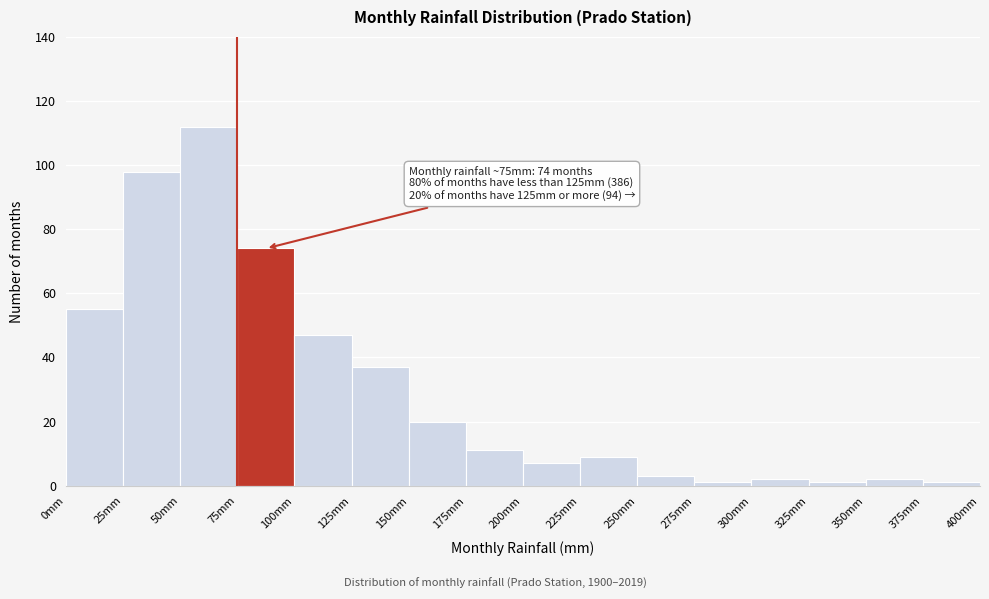

Which range on the x-axis has the tallest bar?

50 to 75